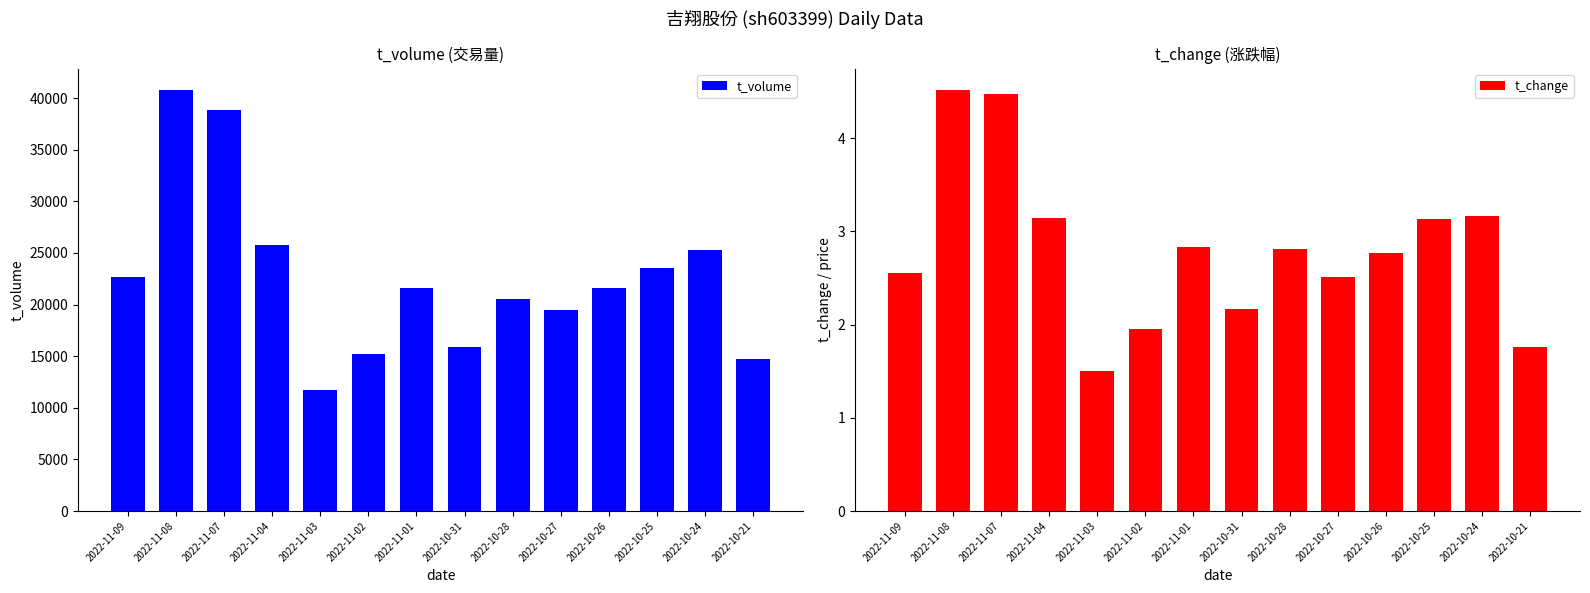

What is the label of the 13th bar from the left?

2022-10-24